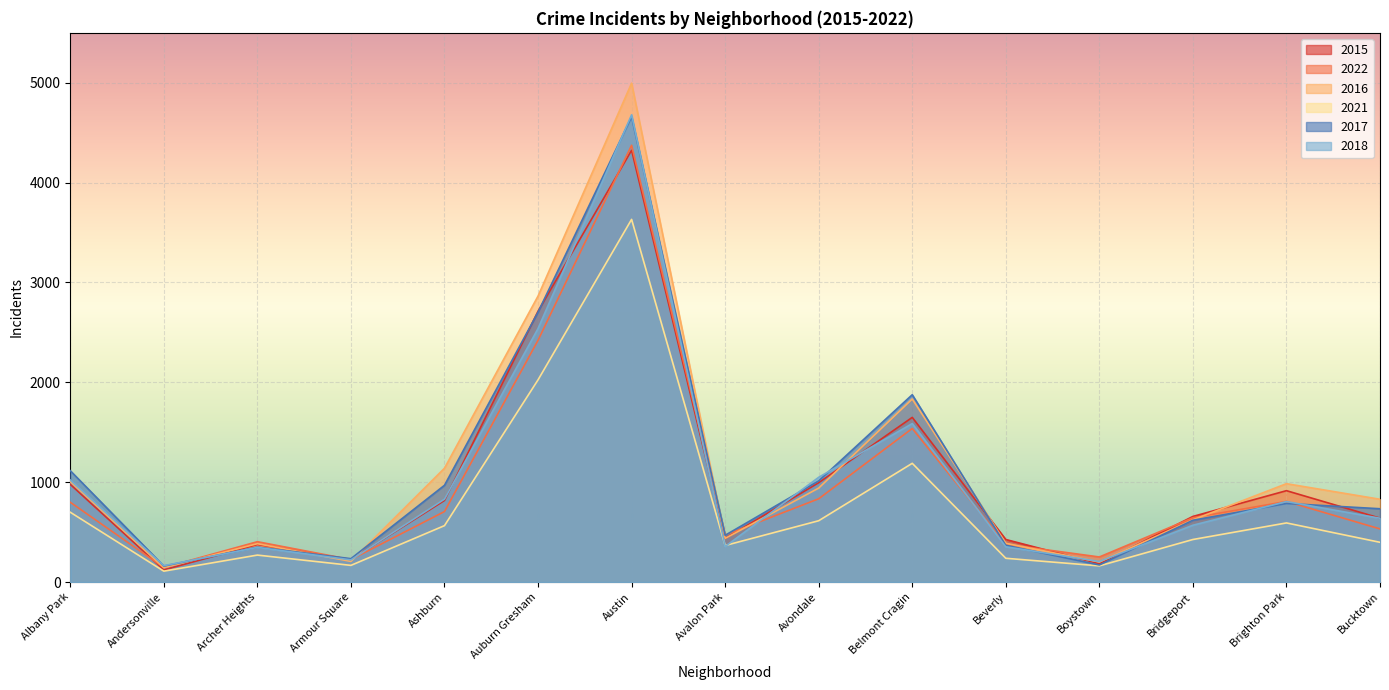

Which series has the largest total across all categories?

2016